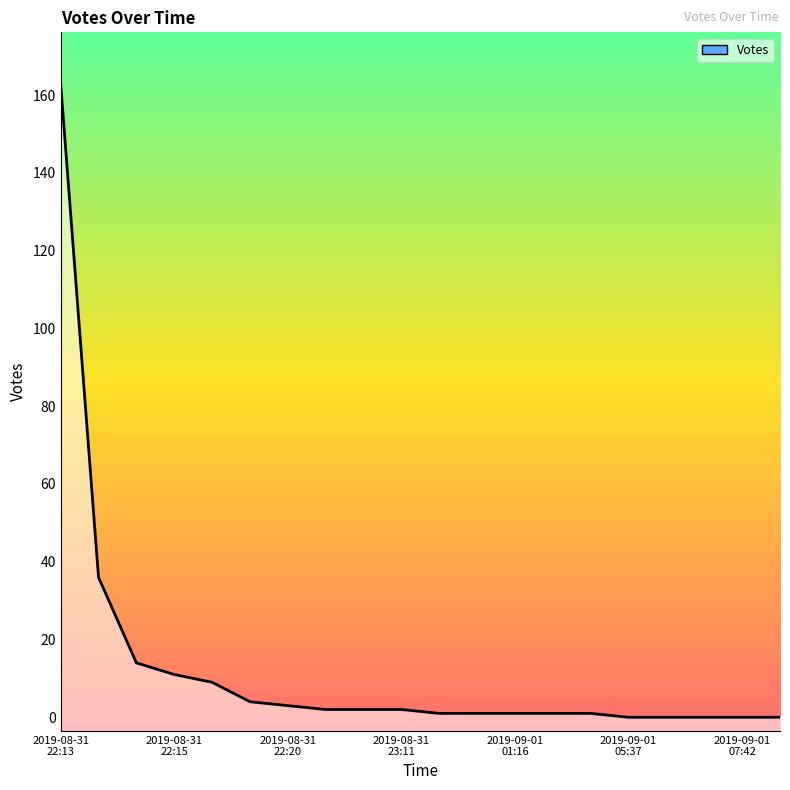

What is the sum of the values at 2019-09-01 06:47 and 2019-08-31 23:11?

2